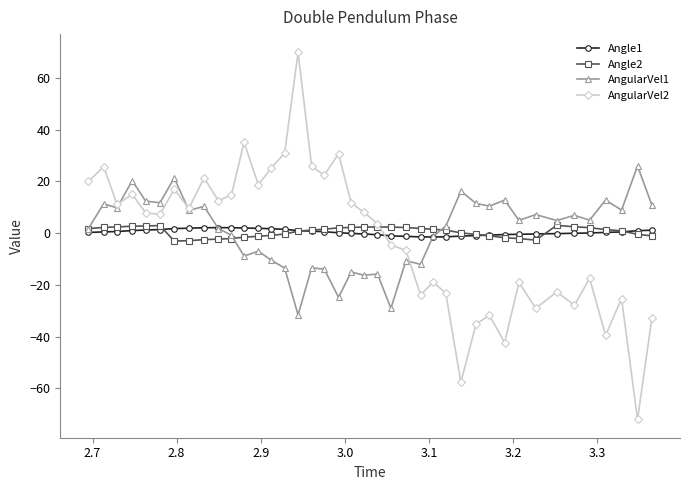

True or false: Angle1 has more than 0 interior local peaks.

True